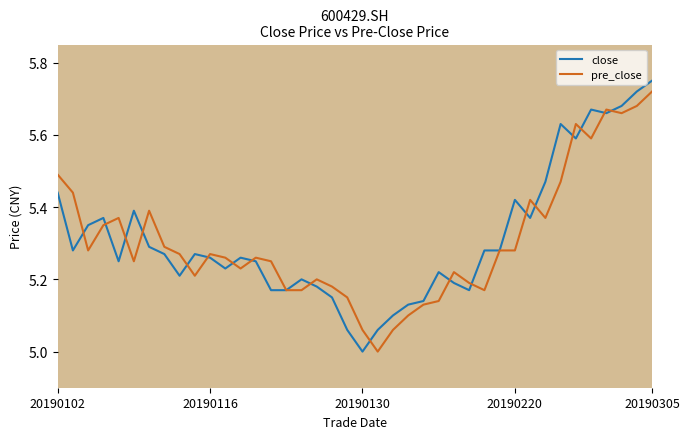

What is the minimum value for pre_close?

5.0